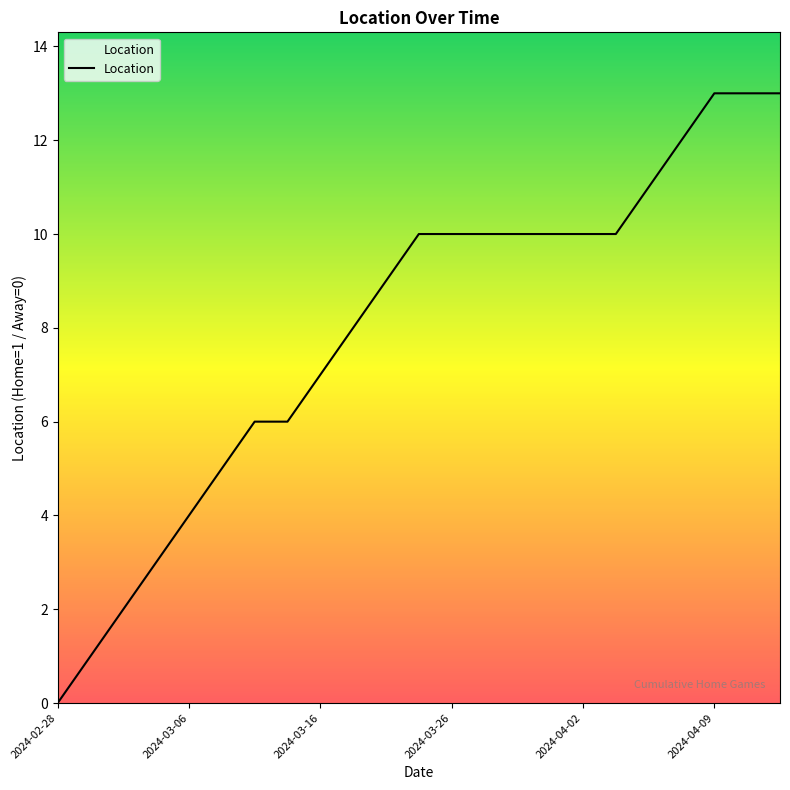

What is the maximum value shown in the chart?

13